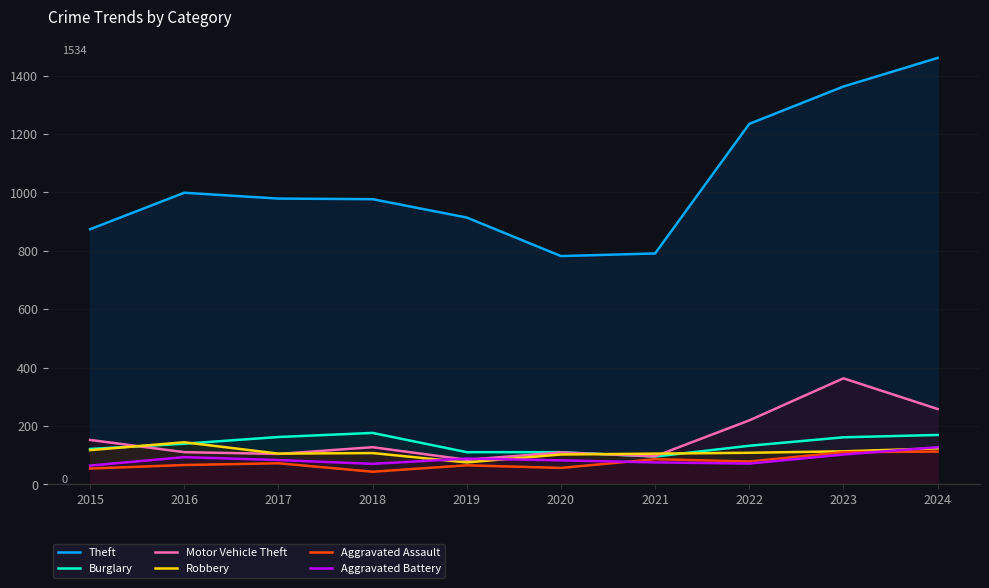

What is the average value of the Robbery series?

110